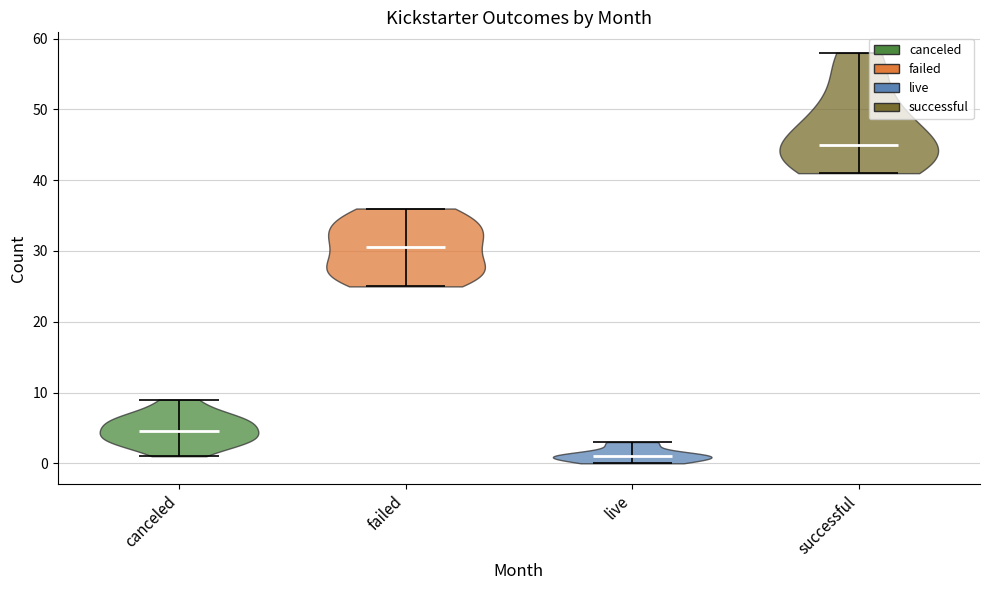

Reading left to right, read every violin against the y-axis: where its median line is, and the lowest and highest points it reaches. The values are not printed on the chart, so give them approximately, as read against the axis.

canceled: median line 5, lowest point 1, highest point 9
failed: median line 31, lowest point 25, highest point 36
live: median line 1, lowest point 0, highest point 3
successful: median line 45, lowest point 41, highest point 58